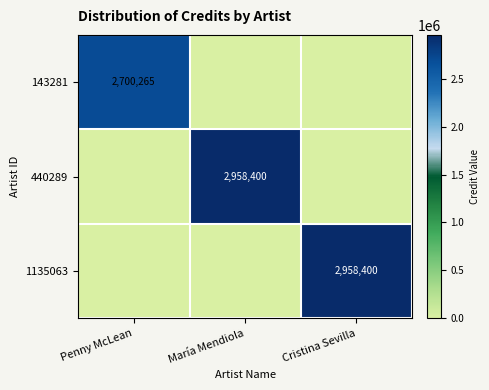

Is the value of 143281 at Penny McLean greater than the value of 440289 at María Mendiola?

No